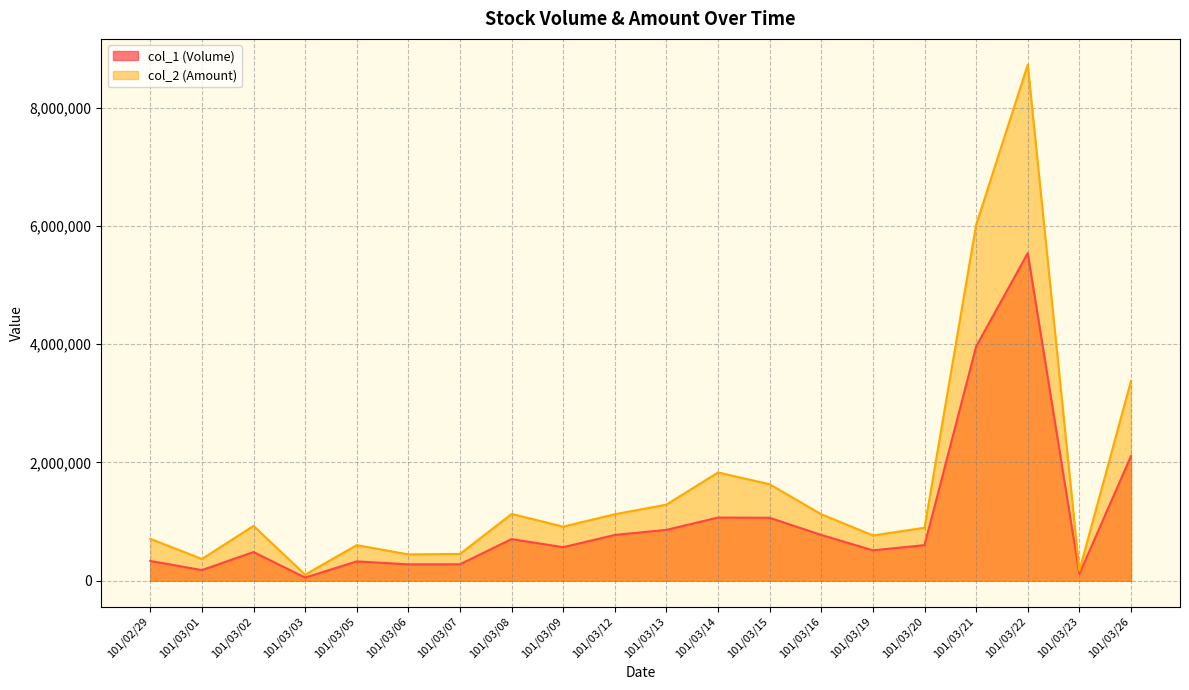

How many distinct data groups are displayed?

2